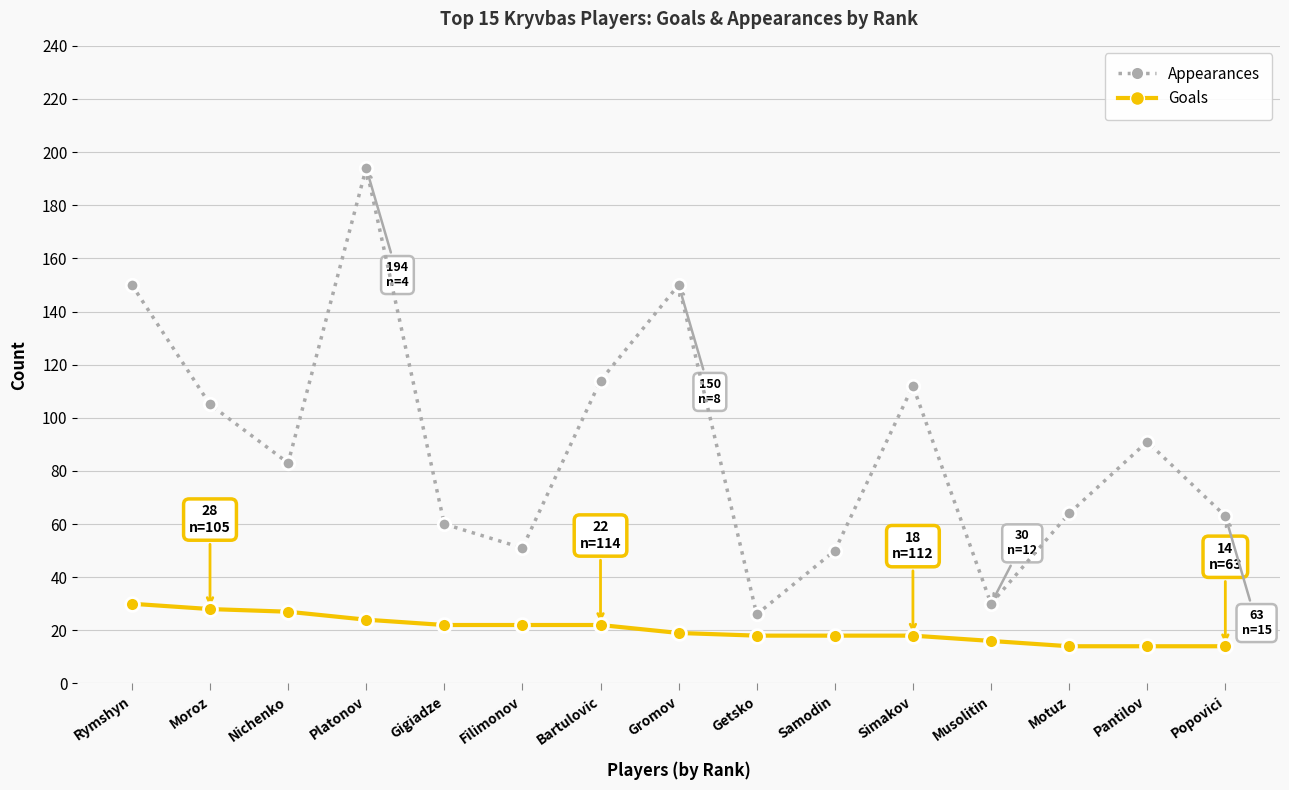

At which category does the chart reach its peak across all series?

Platonov